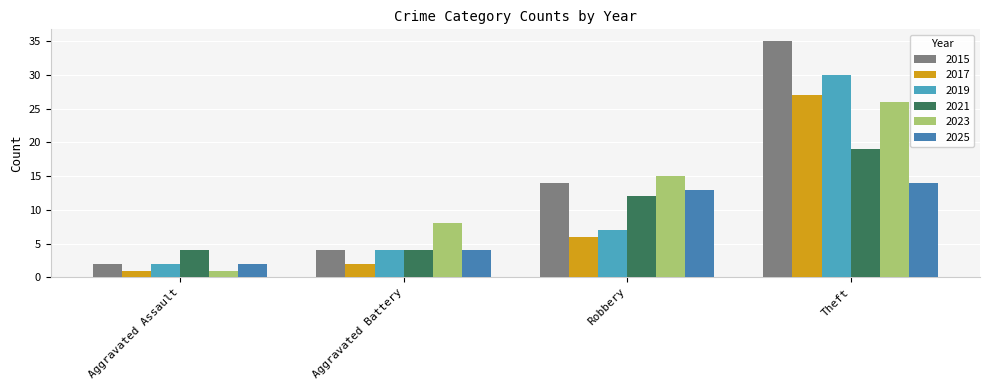

What is the average value of the 2017 series?

9